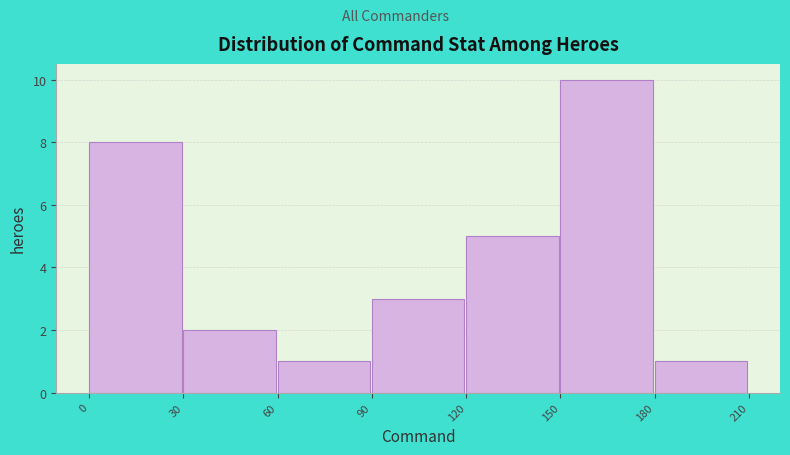

Which range on the x-axis has the tallest bar?

150 to 180